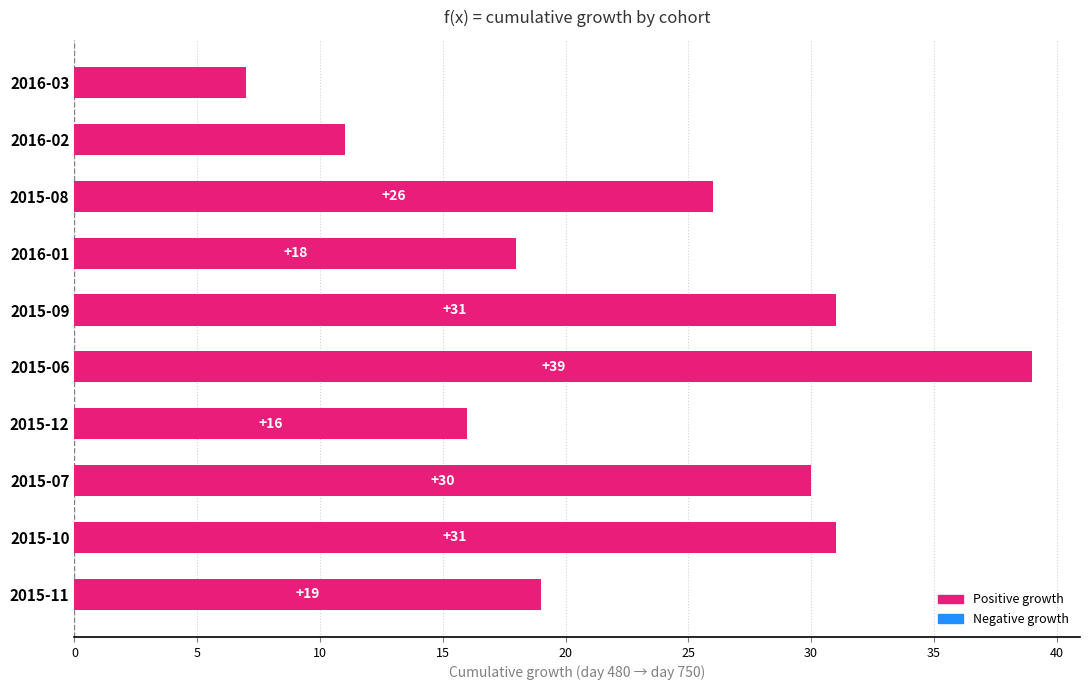

What is the difference between the maximum and minimum values?

32